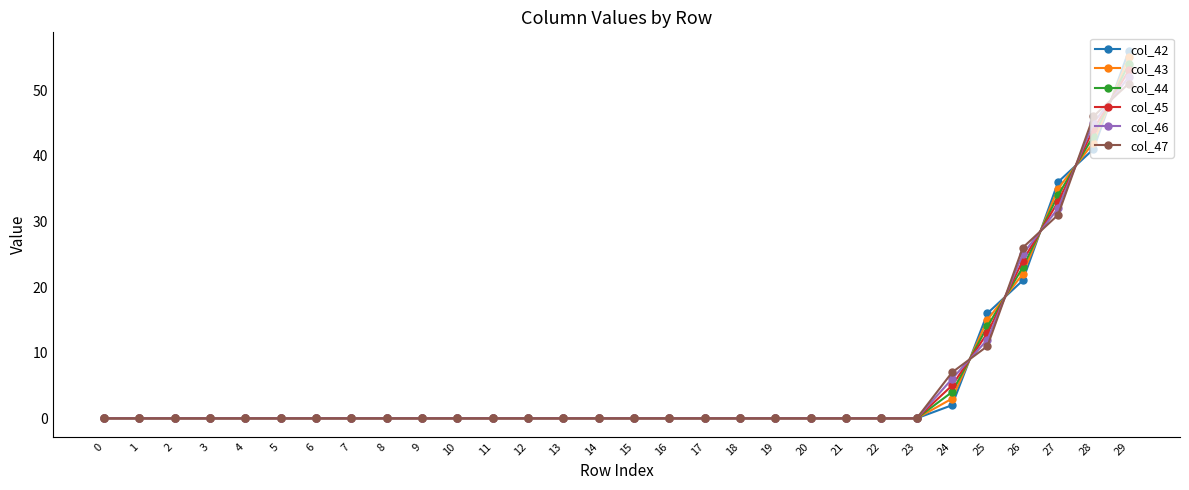

True or false: col_43 has a value of 20.5 at 2.

False